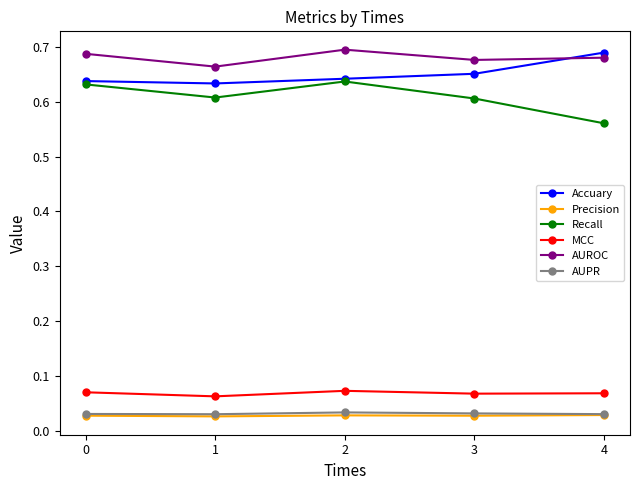

True or false: Precision and AUPR intersect in this chart.

False